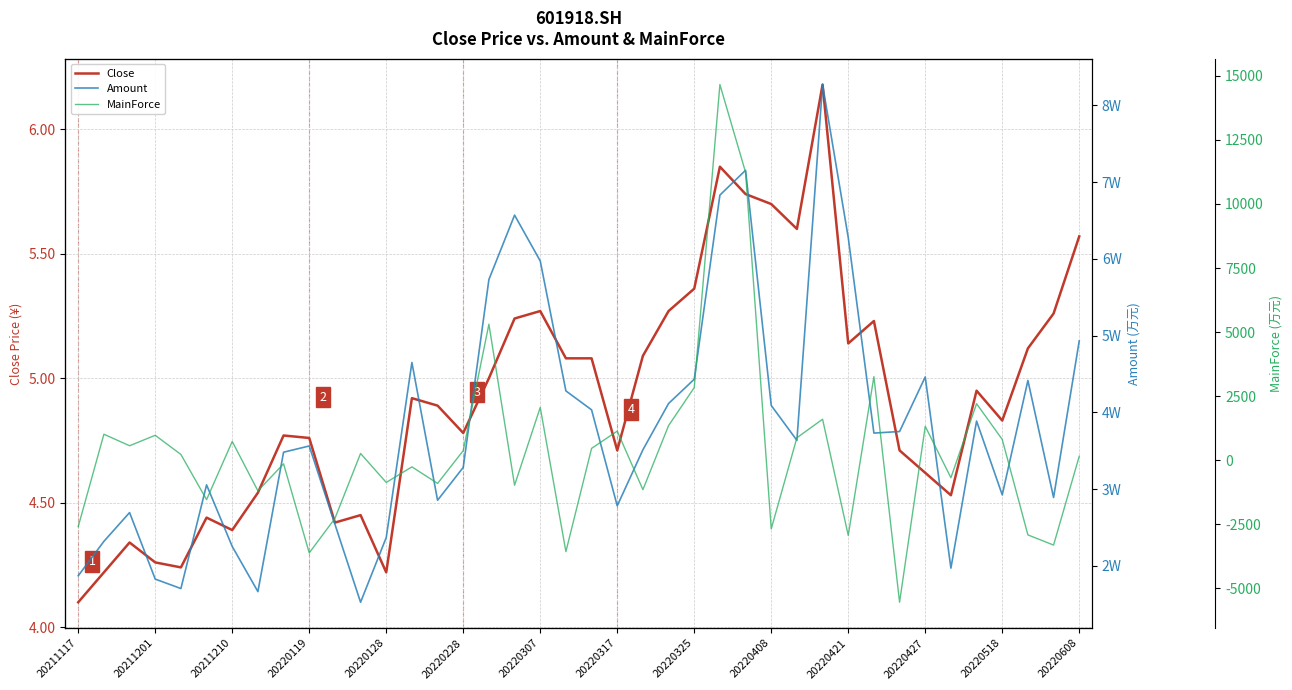

What is the maximum value for Close?

6.2